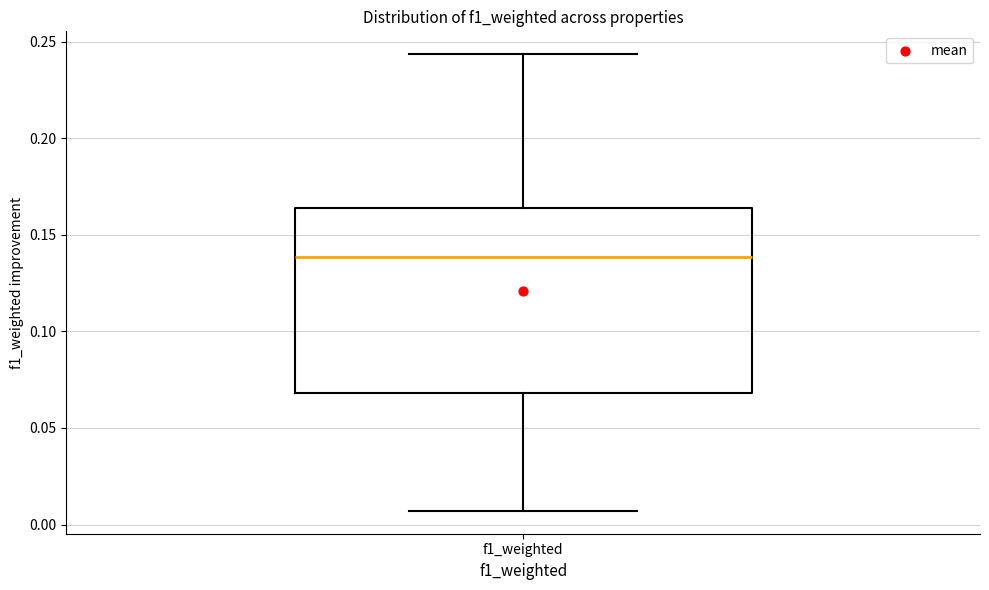

Transcribe this box plot: give where the median line is, the range the box spans, and where the two whiskers end, as read against the y-axis. The values are not printed on the chart, so give them approximately, as read against the axis.

median 0.140, box 0.070 to 0.165, whiskers 0.005 to 0.245